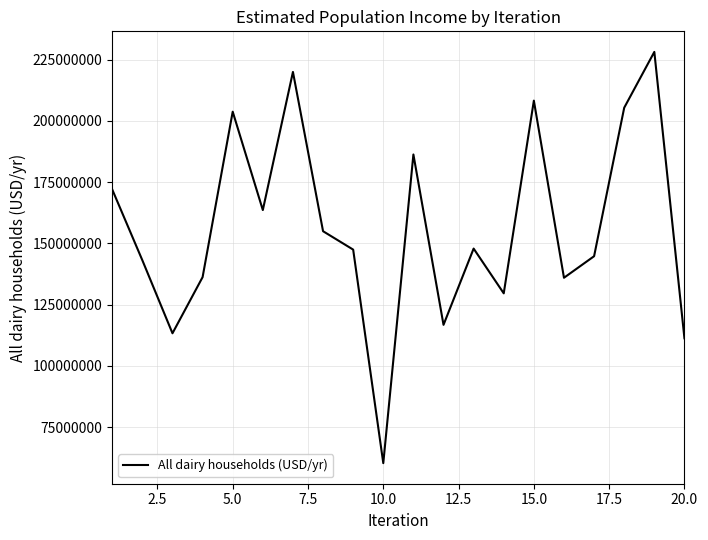

Does the chart have visible grid lines?

Yes